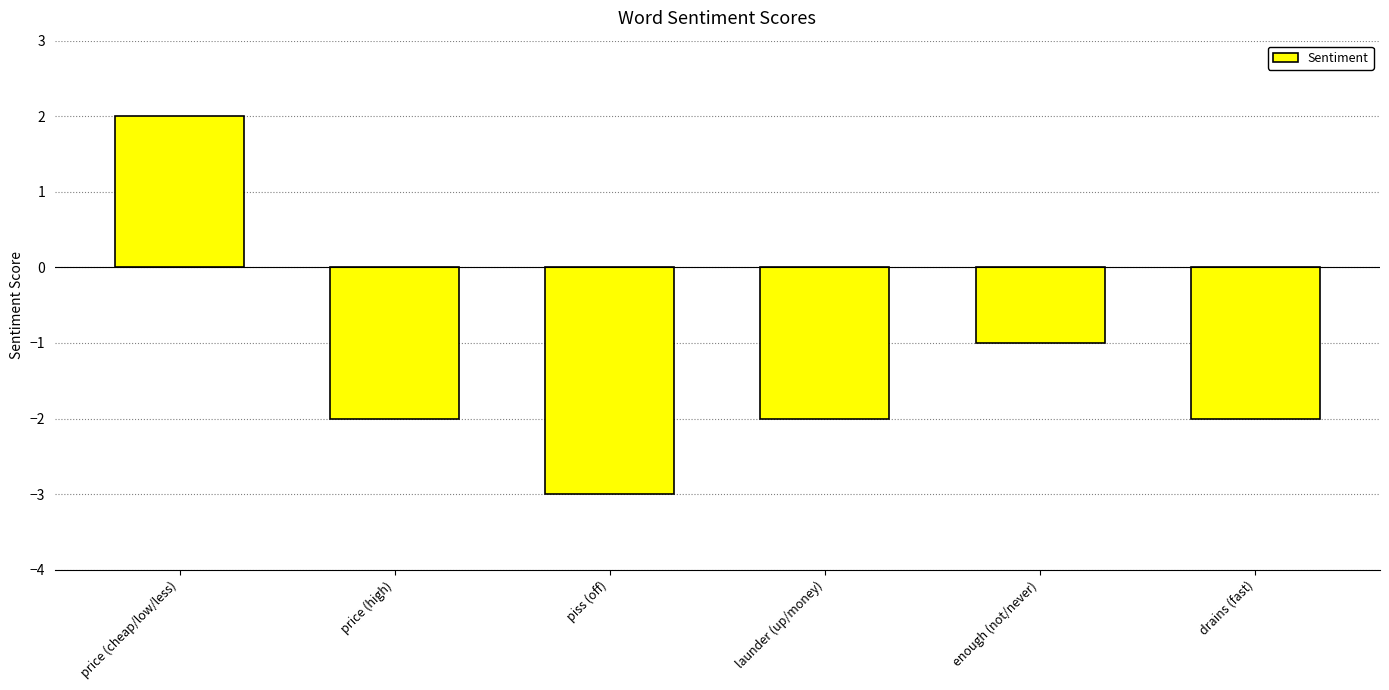

How many negative values are there?

5